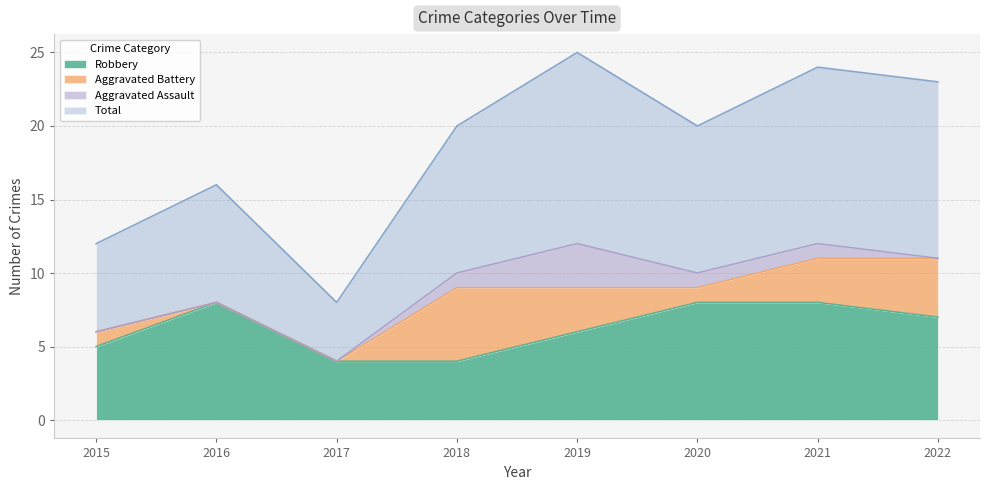

What is the highest value of the Robbery series?

8